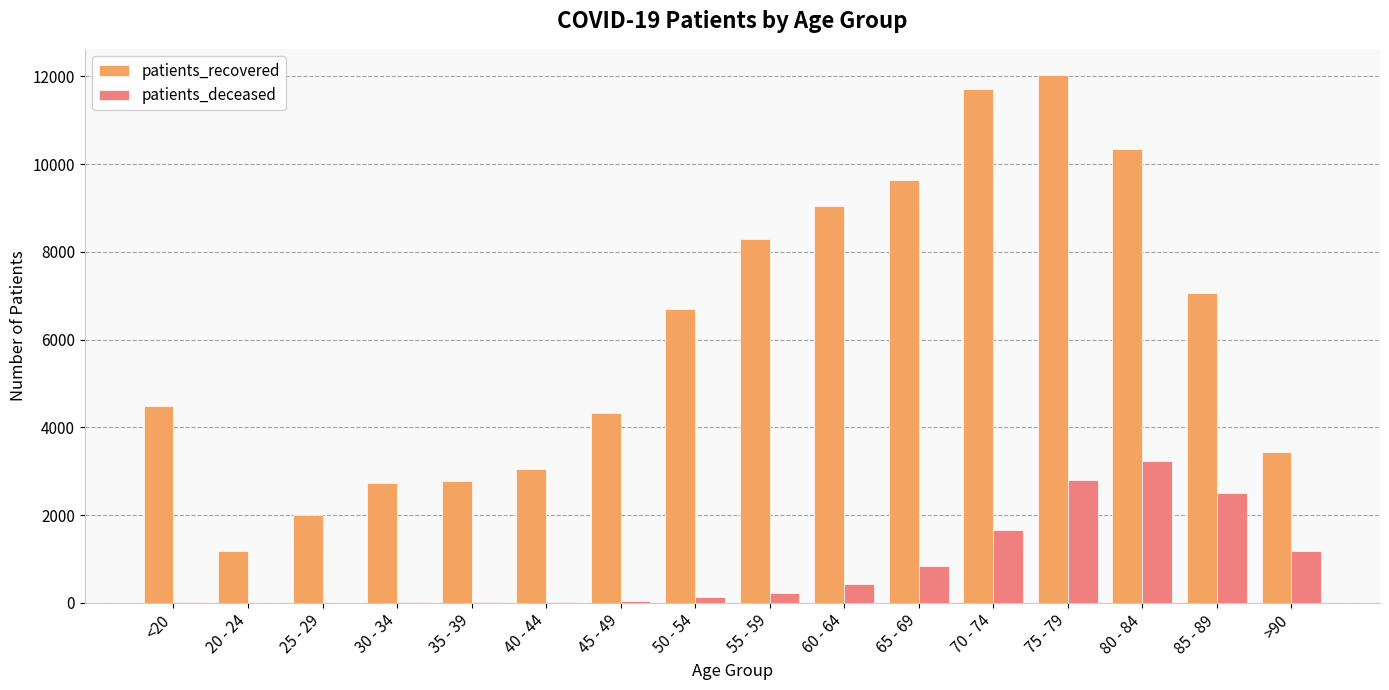

What is the average value of the patients_recovered series?

6178